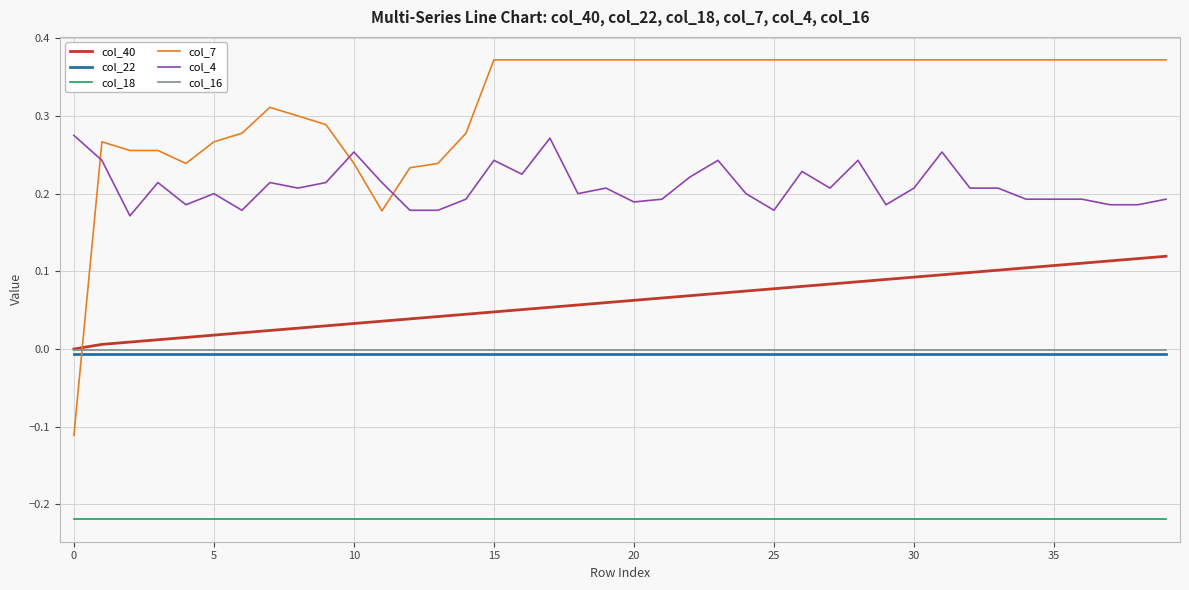

True or false: col_16 and col_18 intersect in this chart.

False